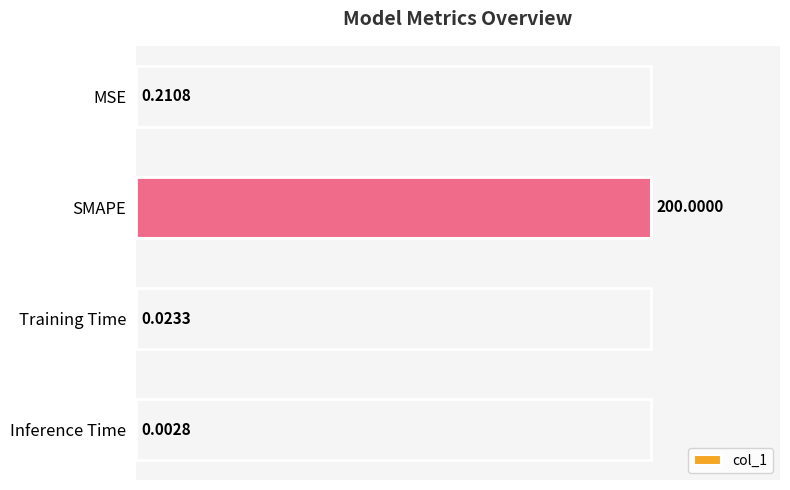

Which has a higher value, MSE or Inference Time?

MSE